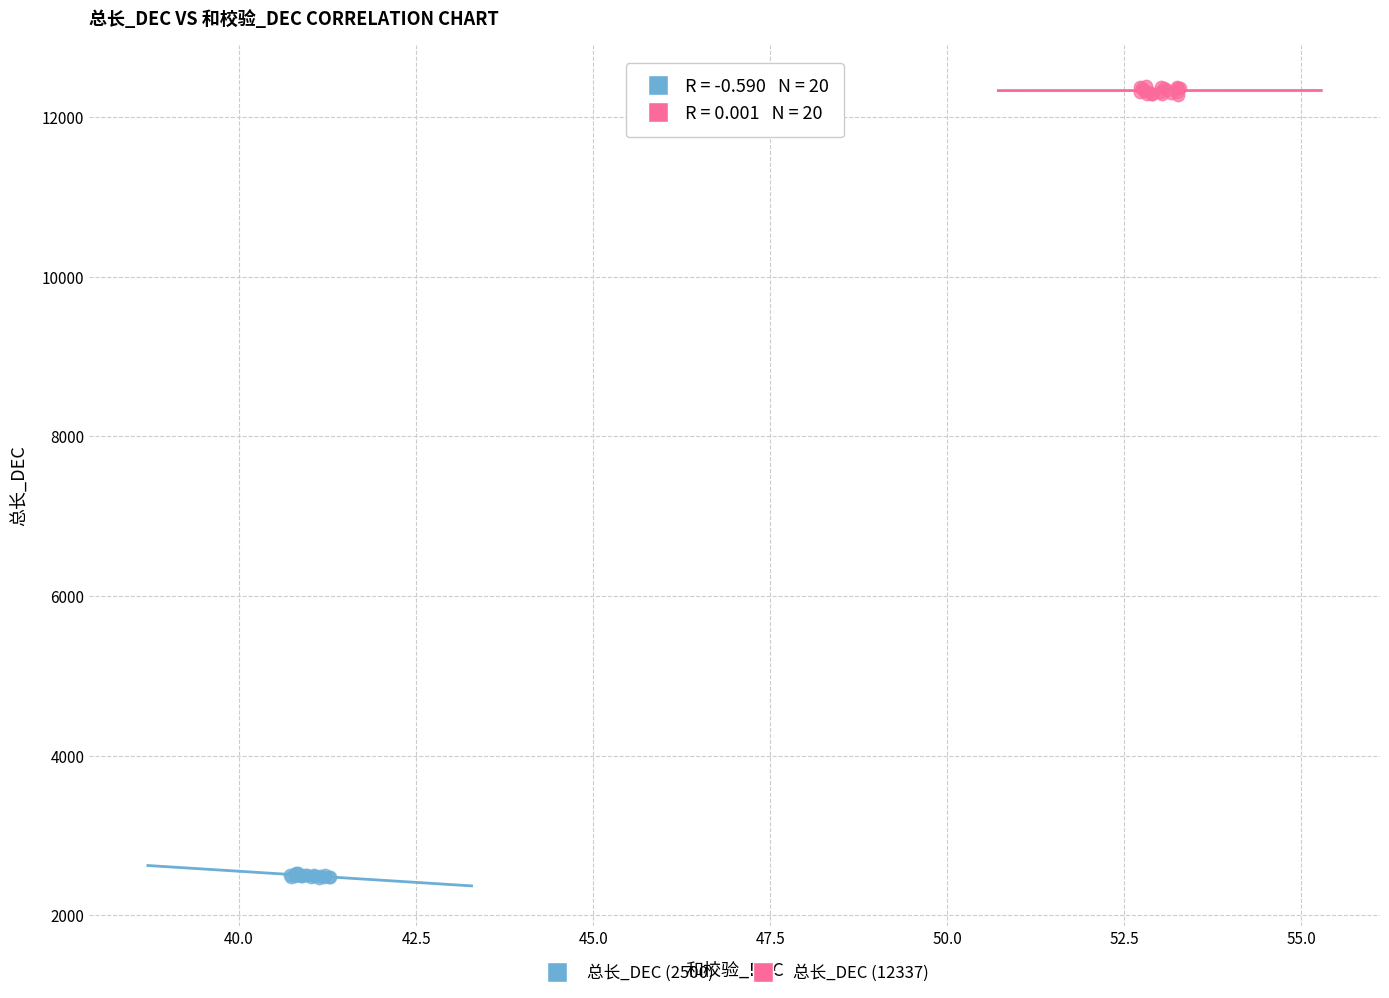

Which series contains the highest Y value?

总长_DEC (12337)